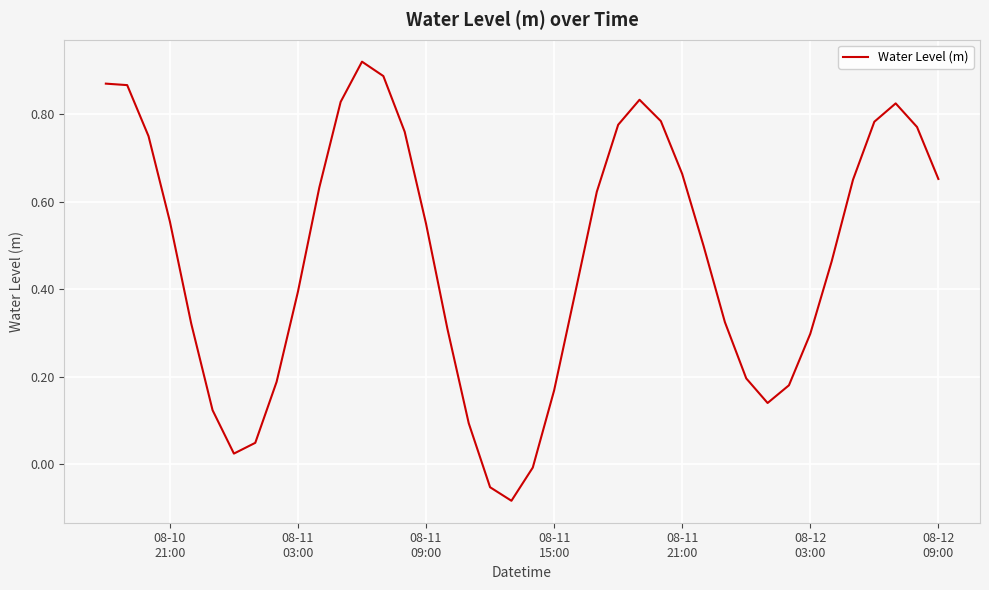

What is the difference between the maximum and minimum values?

1.0